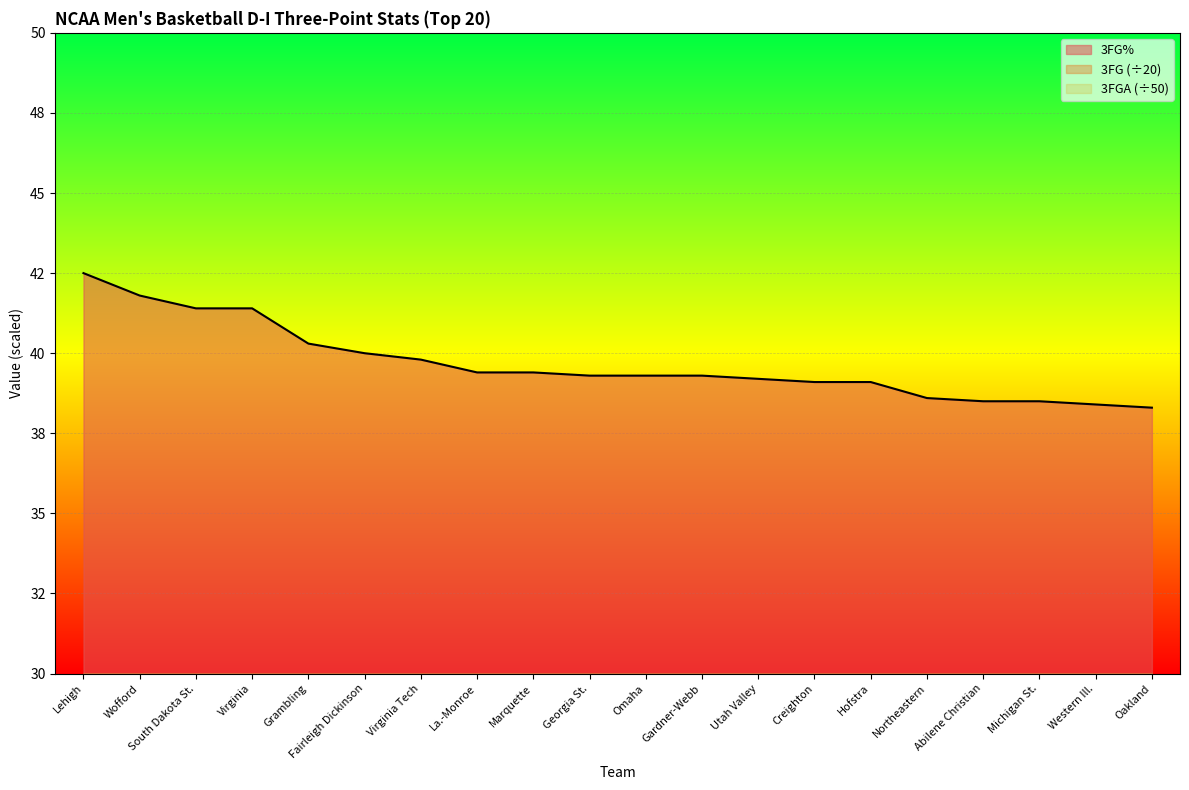

The value of 3FG at Omaha is 13.0. True or false?

True